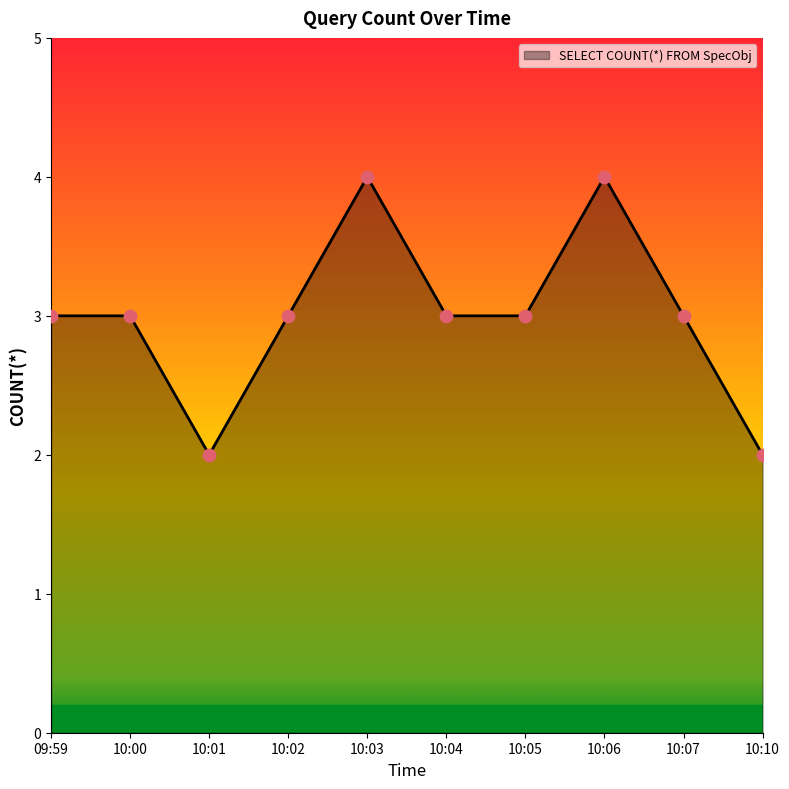

What is the ratio of the value at 10:07 to the value at 10:04?

1.0